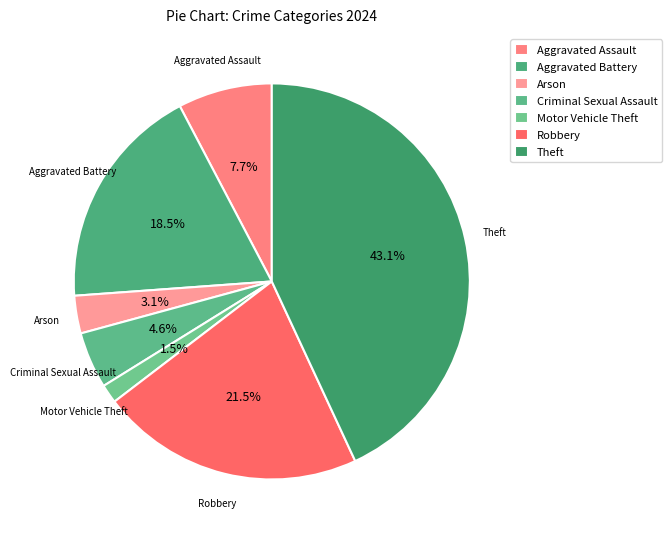

How many segments does this pie chart have?

7